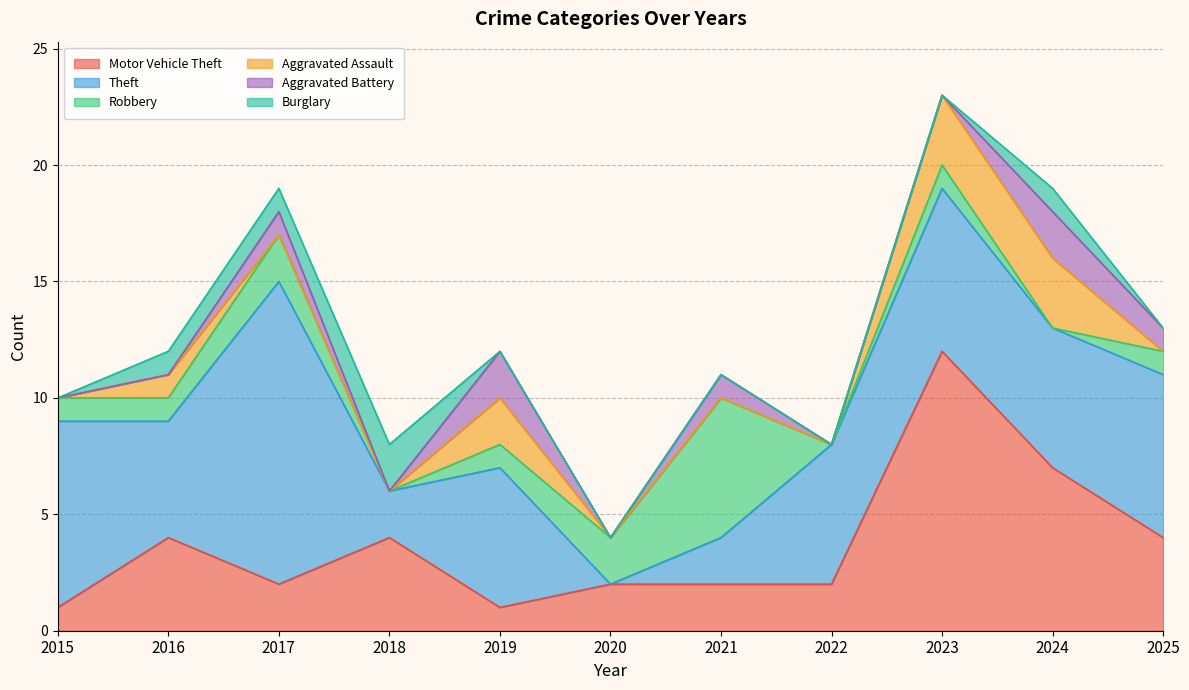

True or false: Aggravated Assault and Theft intersect in this chart.

False